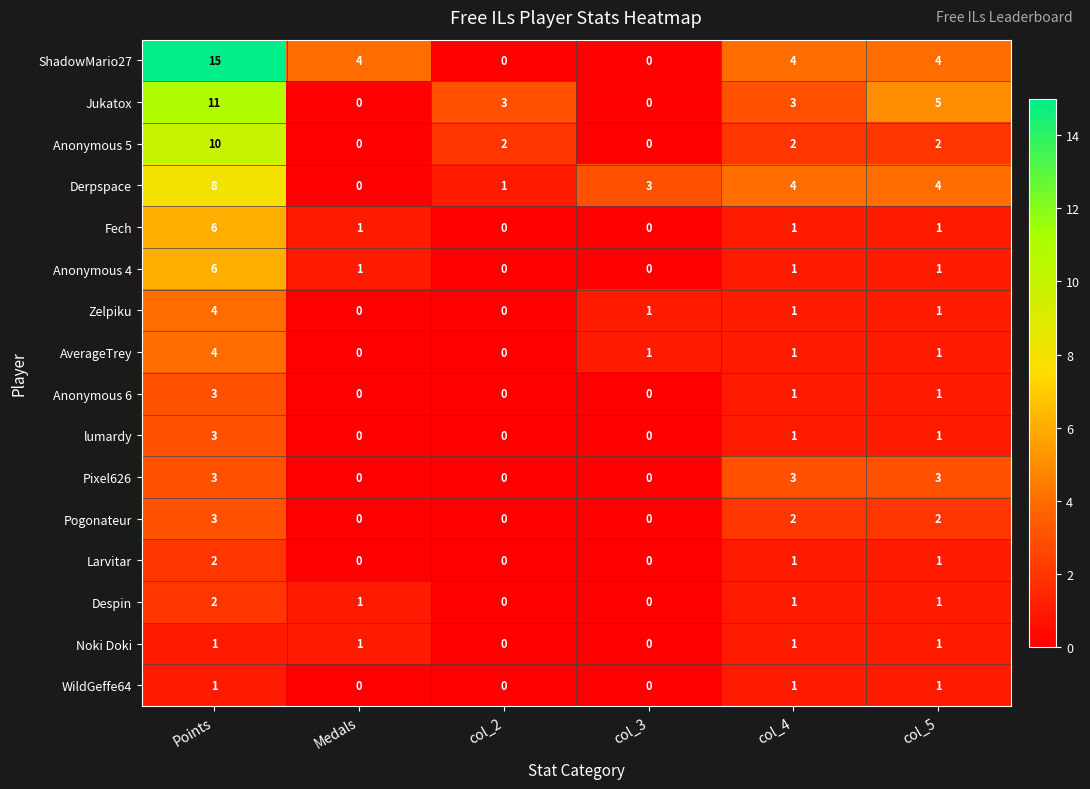

What is the difference between the maximum and second lowest values in the Anonymous 5 series?

10